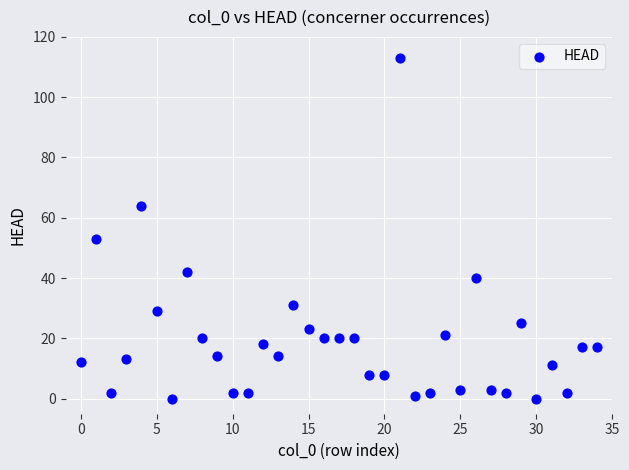

What Y value in the scatter plot is closest to 56?

53